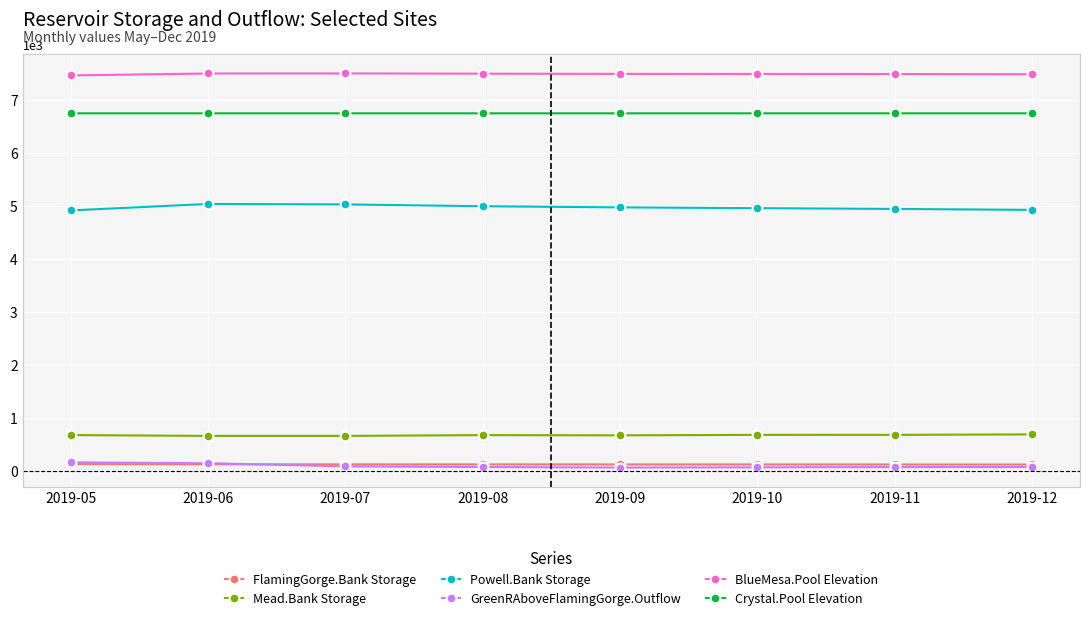

True or false: Mead.Bank Storage and BlueMesa.Pool Elevation cross at least once.

False